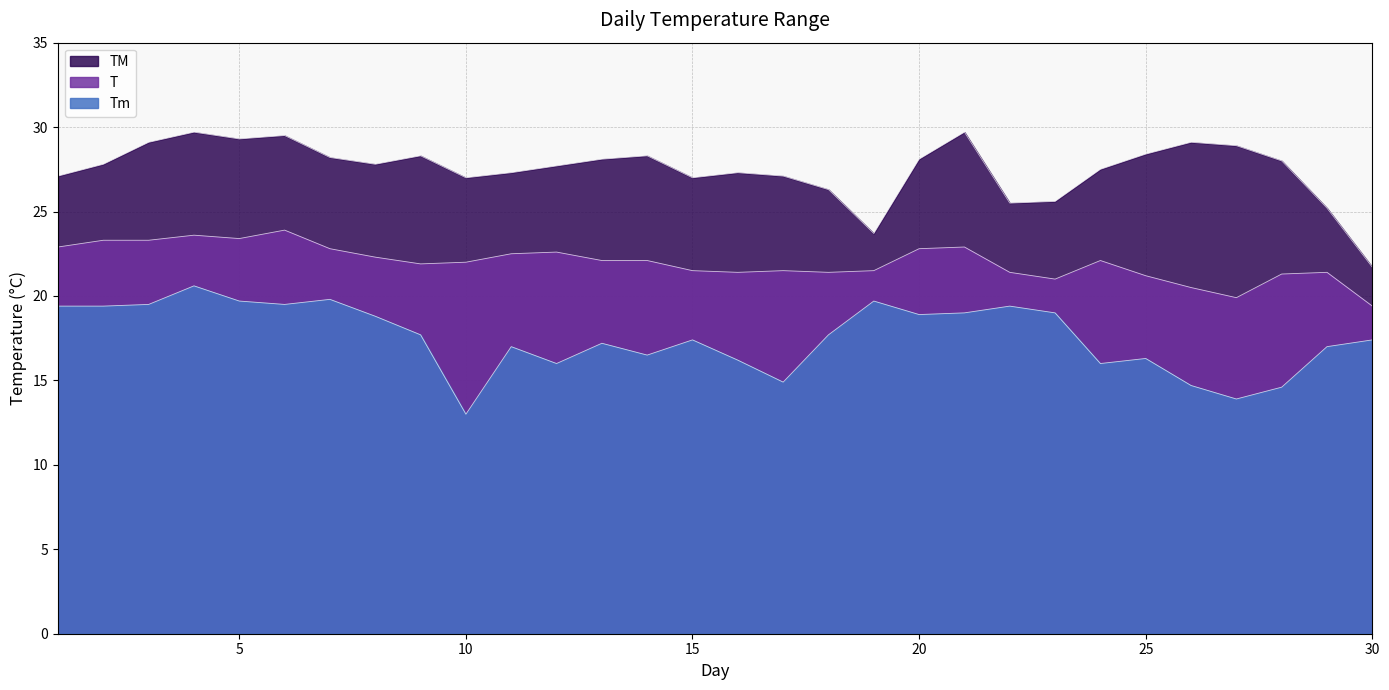

In T, how many points are lower than both neighbors (excluding endpoints)?

6